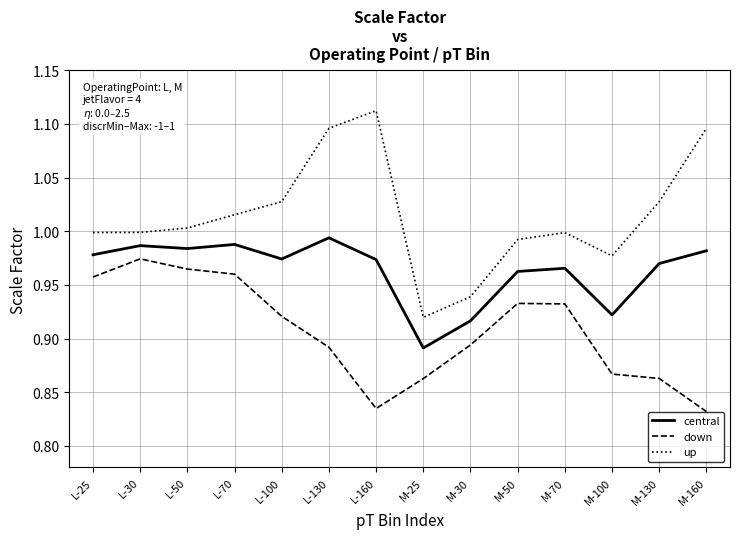

Which series has the largest total across all categories?

up